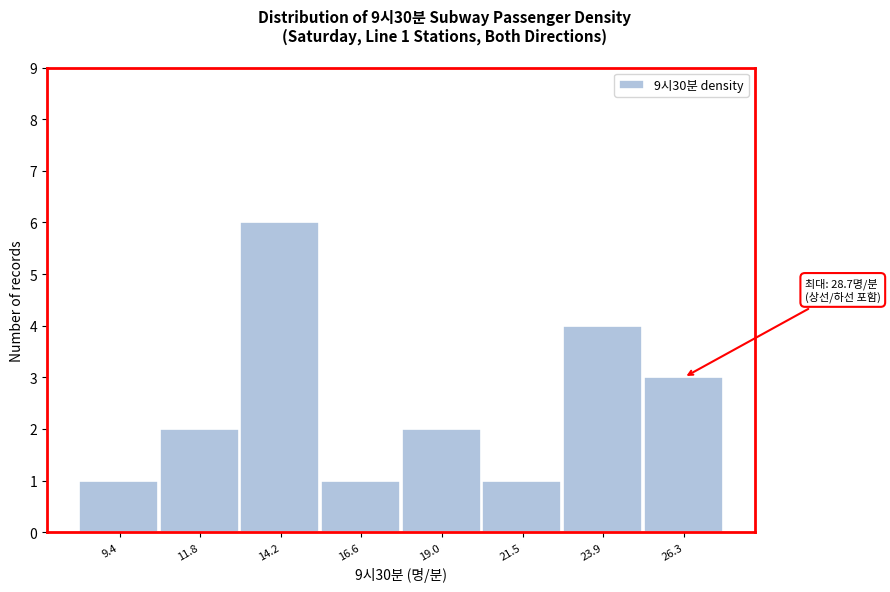

Reading right to left, what are all the values shown in this chart?

3	4	1	2	1	6	2	1